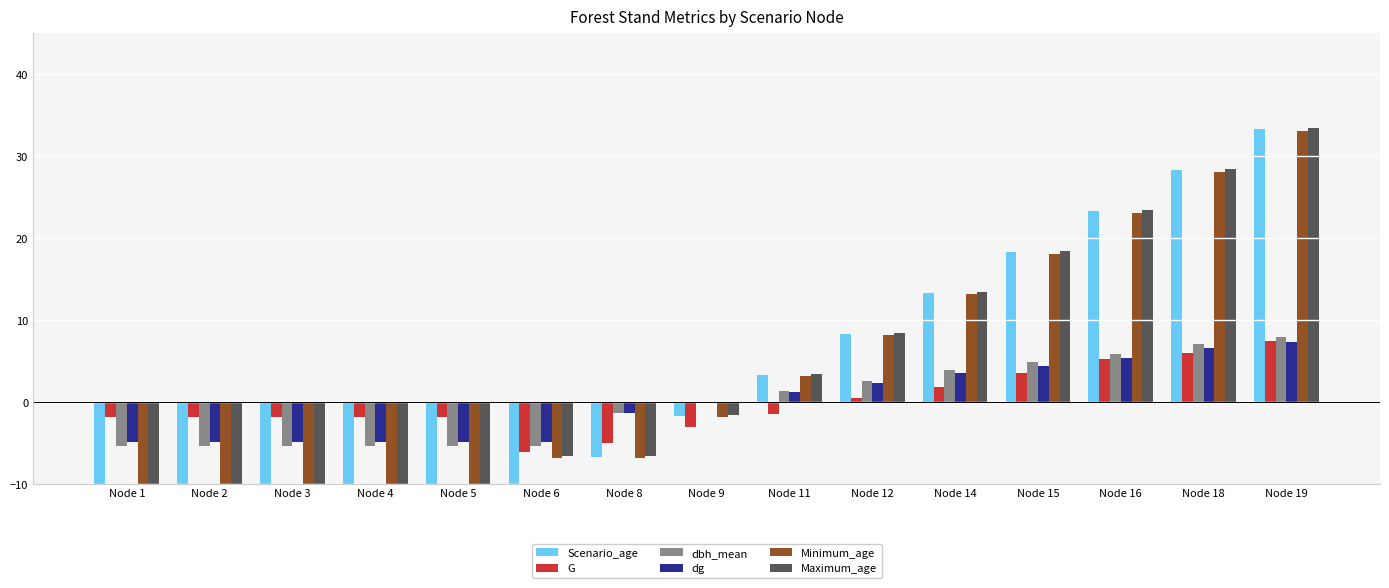

At how many categories does at least one series exceed 25?

2